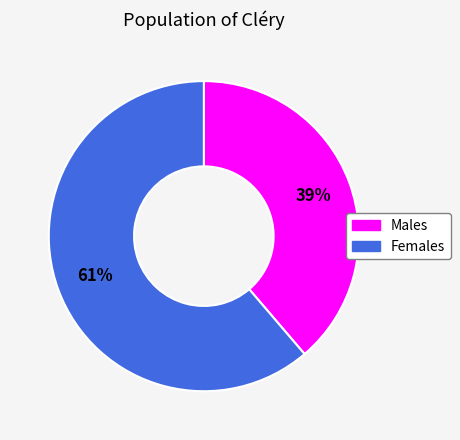

Is there a majority slice in this chart?

Yes